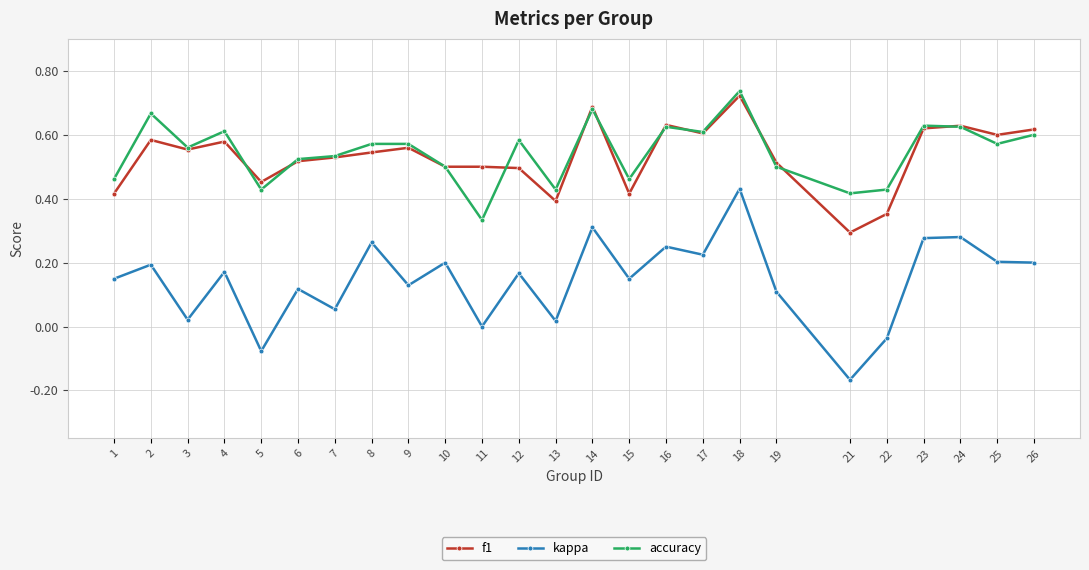

At which label does kappa reach its minimum?

21